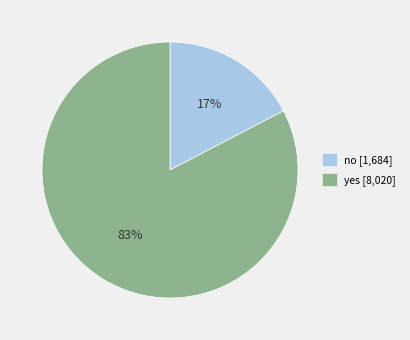

To the nearest percent, what is the combined percentage of yes [8,020] and no [1,684]?

100%